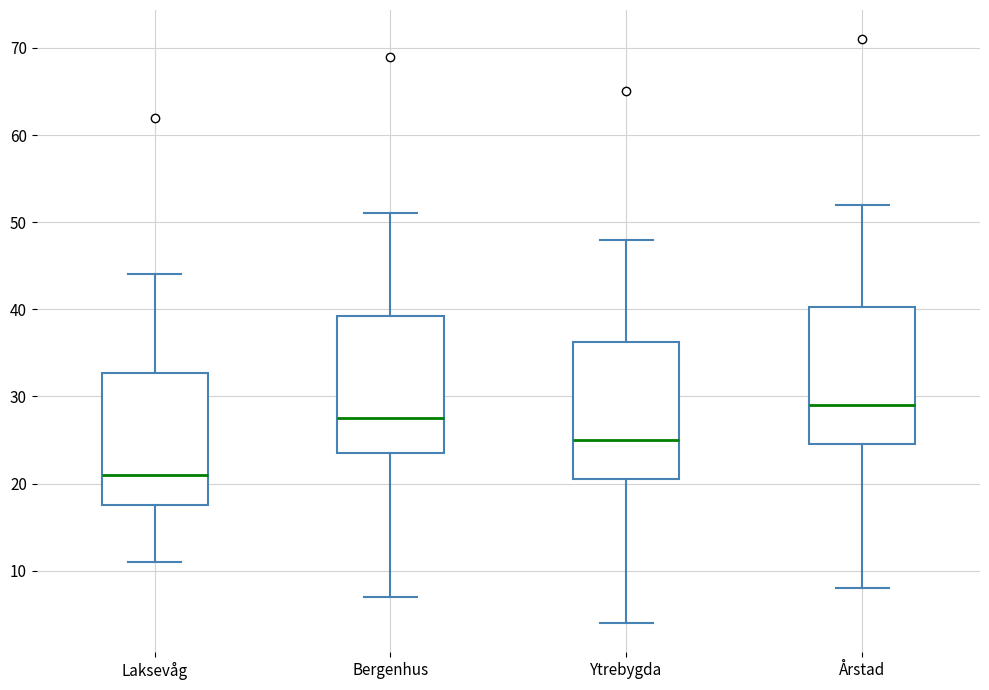

Reading left to right, transcribe this box plot: for each box, give where its median line is, the range the box spans, and where its two whiskers end, as read against the y-axis. The values are not printed on the chart, so give them approximately, as read against the axis.

Laksevåg: median 21, box 18 to 33, whiskers 11 to 44
Bergenhus: median 28, box 24 to 39, whiskers 7 to 51
Ytrebygda: median 25, box 21 to 36, whiskers 4 to 48
Årstad: median 29, box 25 to 40, whiskers 8 to 52